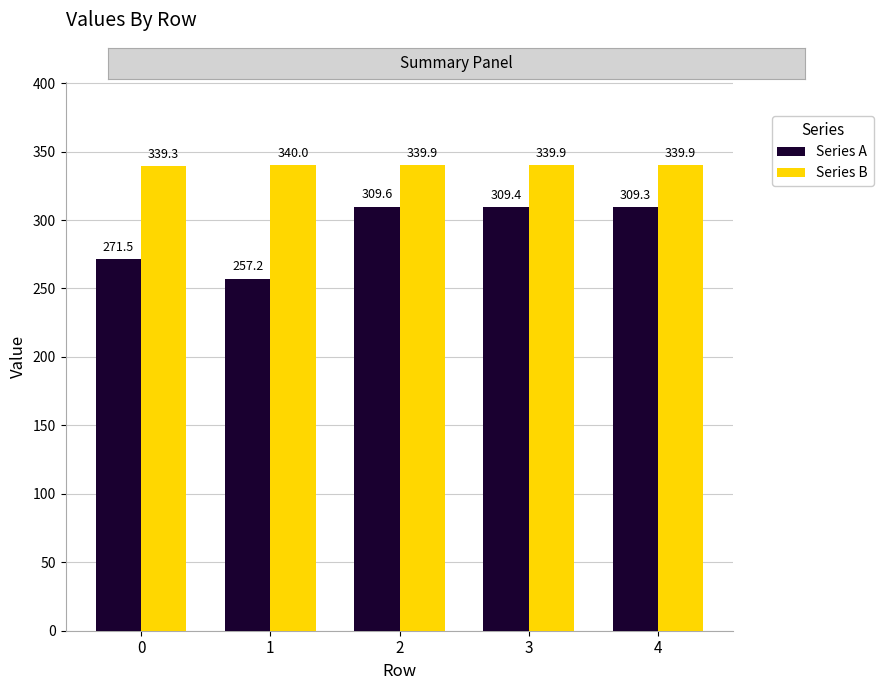

How many groups of bars are there?

5